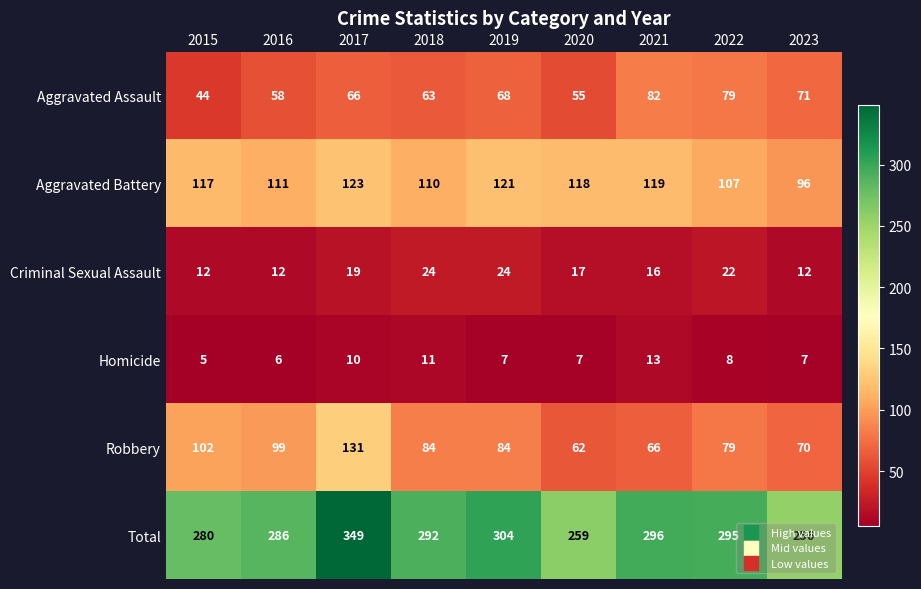

At which label does Homicide first exceed 7?

2017